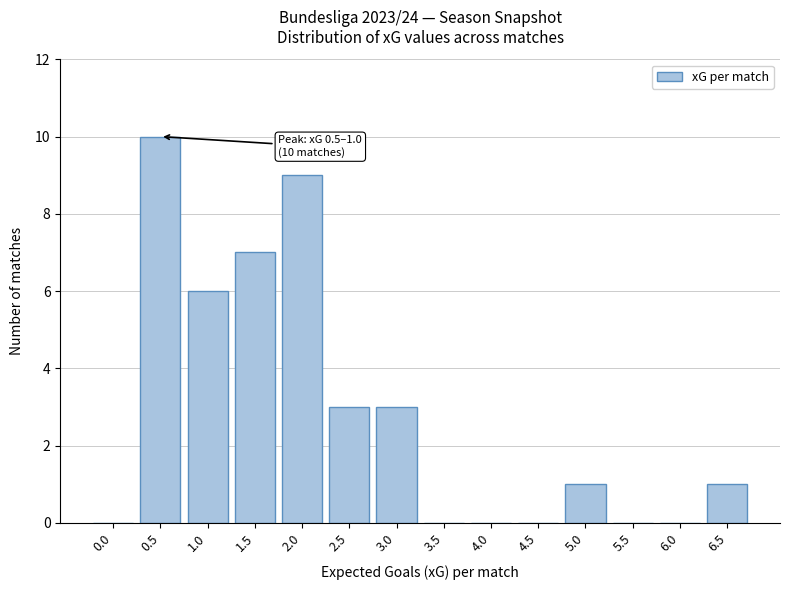

Reading right to left, extract all data points from this chart.

6.5=1	6.0=0	5.5=0	5.0=1	4.5=0	4.0=0	3.5=0	3.0=3	2.5=3	2.0=9	1.5=7	1.0=6	0.5=10	0.0=0